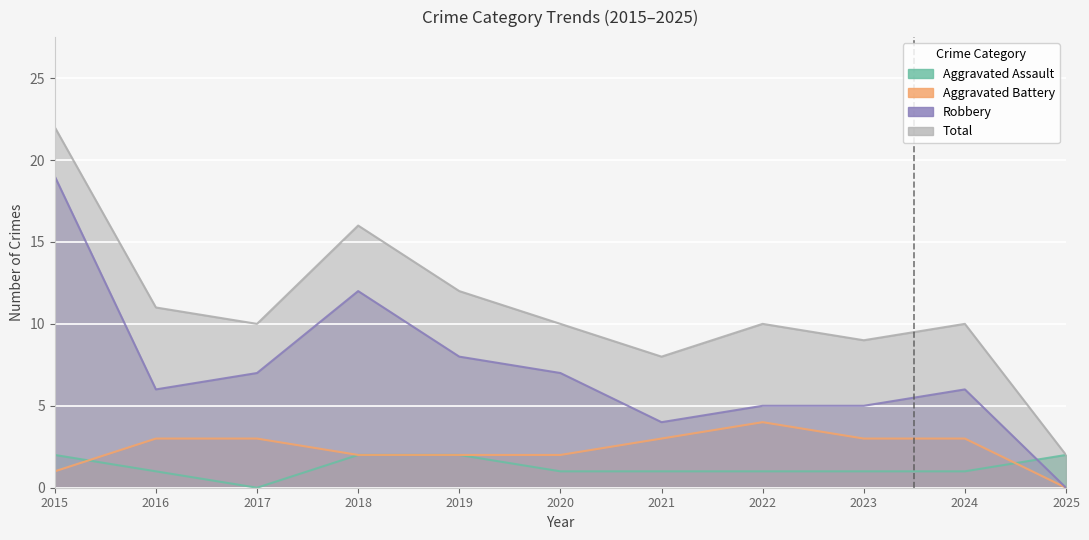

Reading right to left, transcribe all the data shown in this chart.

Aggravated Assault: 2	1	1	1	1	1	2	2	0	1	2
Aggravated Battery: 0	3	3	4	3	2	2	2	3	3	1
Robbery: 0	6	5	5	4	7	8	12	7	6	19
Total: 2	10	9	10	8	10	12	16	10	11	22